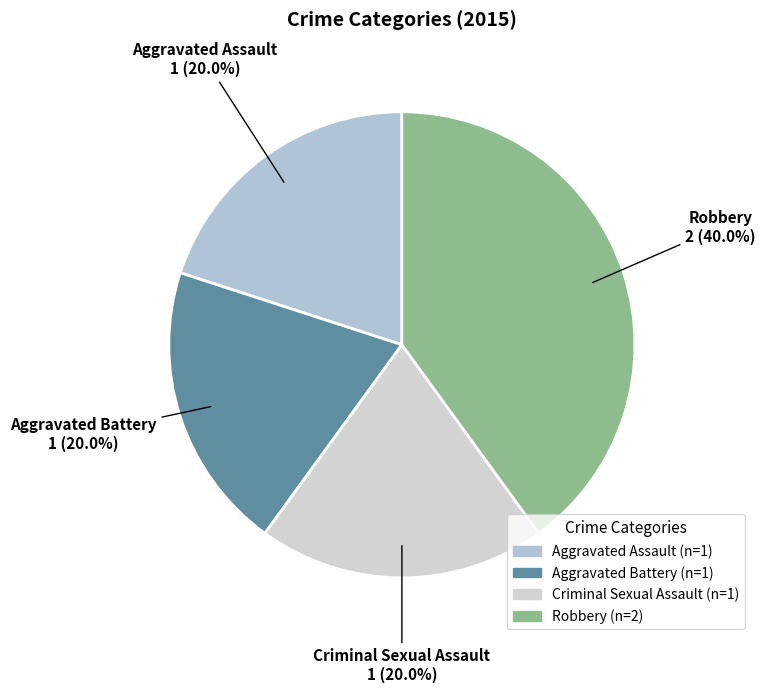

Which has a higher value, Criminal Sexual Assault or Robbery?

Robbery